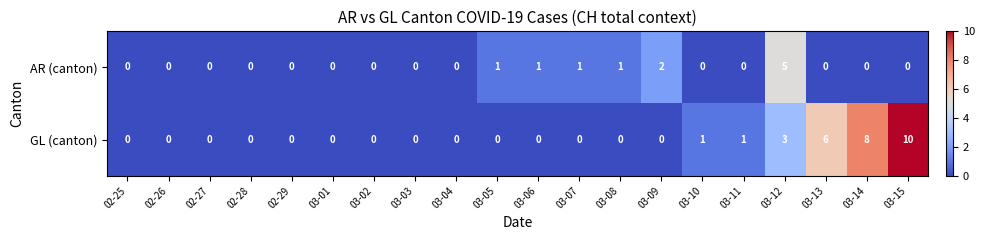

Which series has the widest spread of values?

GL (canton)